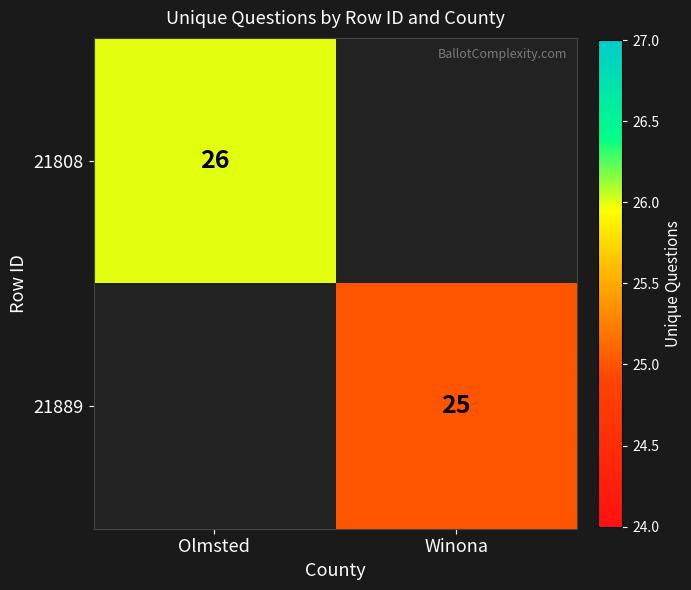

Is it true that 21889 equals 43 at Winona?

False